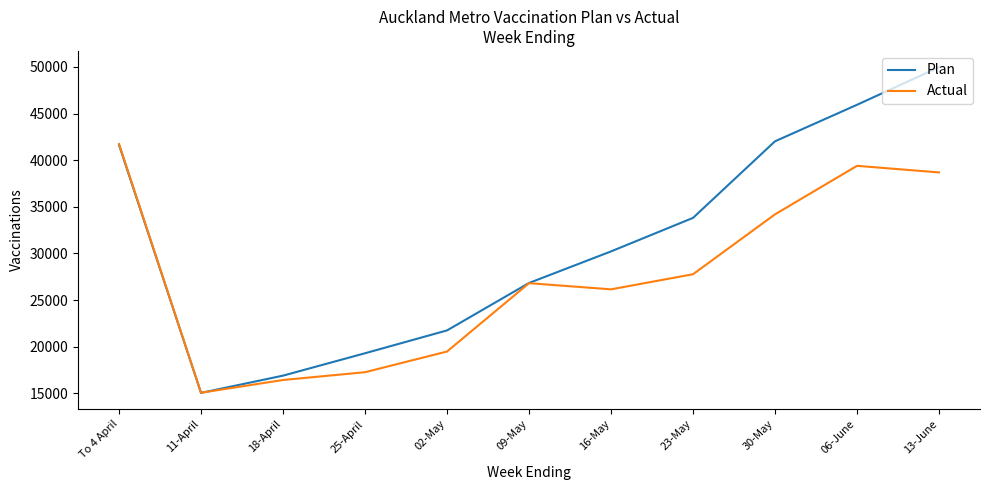

What is the lowest value of the Plan series?

15049